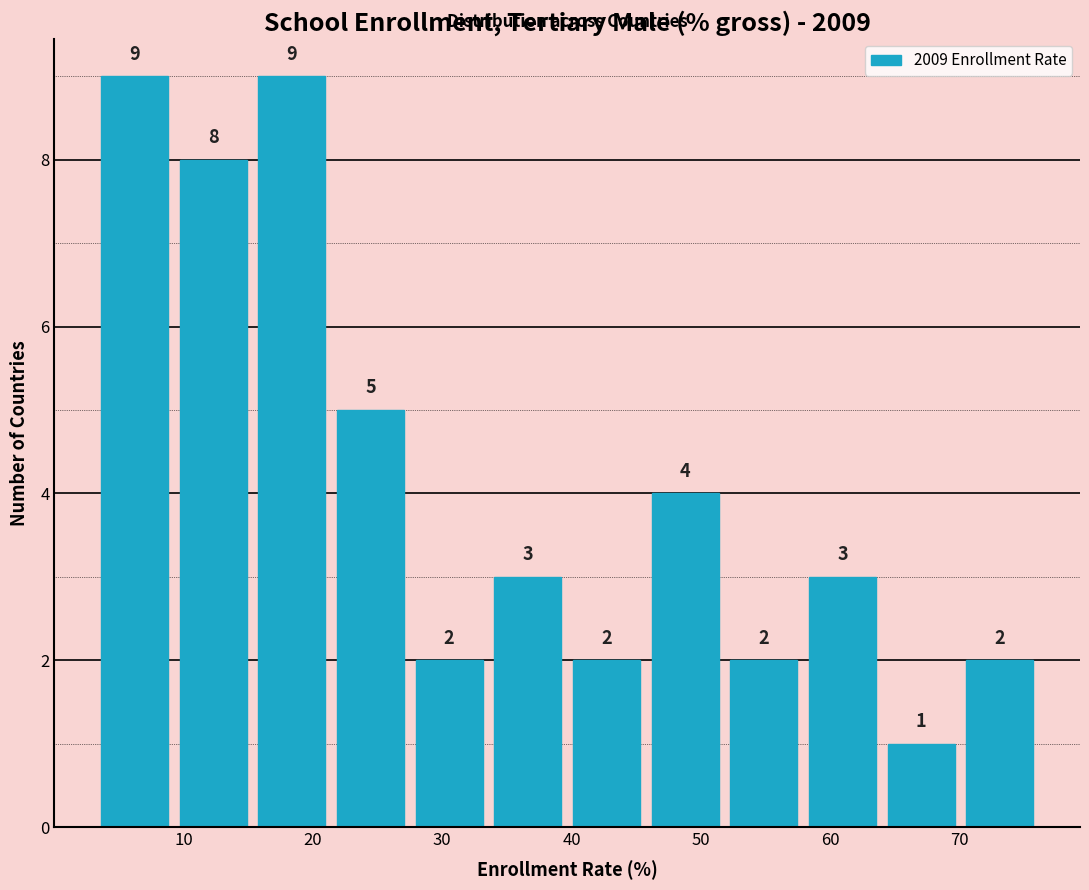

Reading left to right, list every bar in this chart as the range it spans on the x-axis followed by its height. The bar edges are not printed on the chart, so give them approximately, as read against the axis.

4 to 10: 9
10 to 16: 8
16 to 22: 9
22 to 28: 5
28 to 34: 2
34 to 40: 3
40 to 46: 2
46 to 52: 4
52 to 58: 2
58 to 64: 3
64 to 71: 1
71 to 77: 2